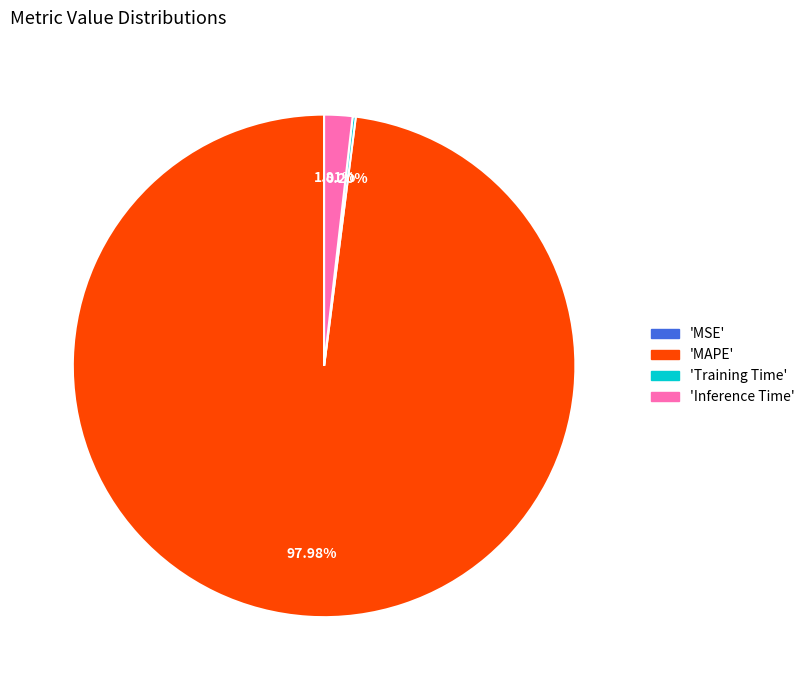

Is there a majority slice in this chart?

Yes